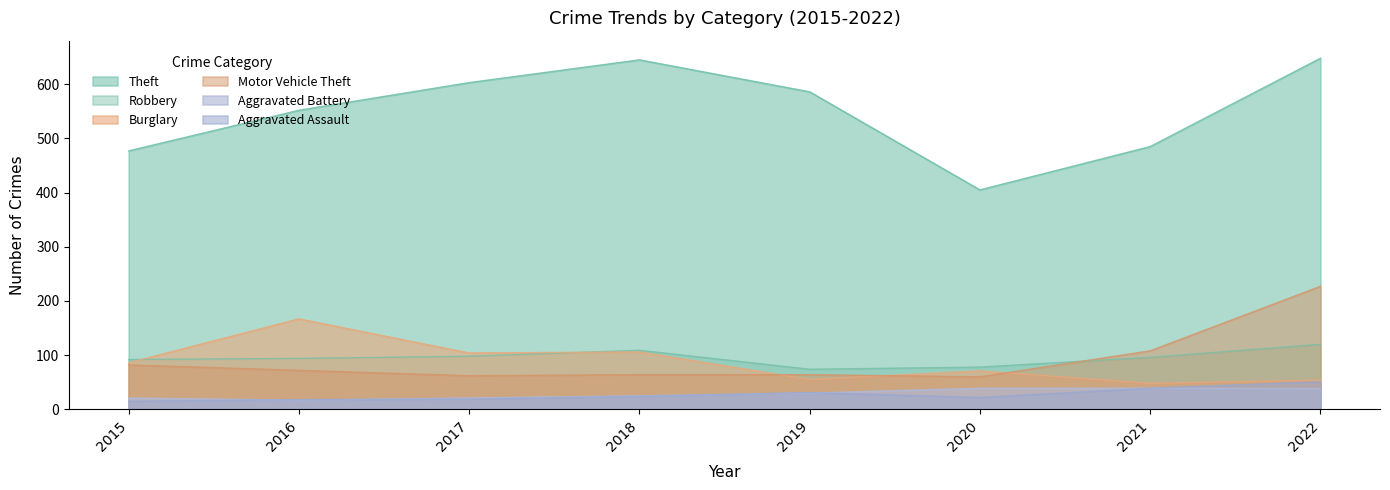

Reading left to right, what are all the values shown in this chart?

Theft: 477	552	603	645	586	405	485	648
Robbery: 92	94	98	109	74	78	96	120
Burglary: 86	167	104	106	55	71	48	54
Motor Vehicle Theft: 82	72	62	64	64	60	108	227
Aggravated Battery: 21	17	21	25	30	39	39	38
Aggravated Assault: 15	18	19	24	31	22	39	51